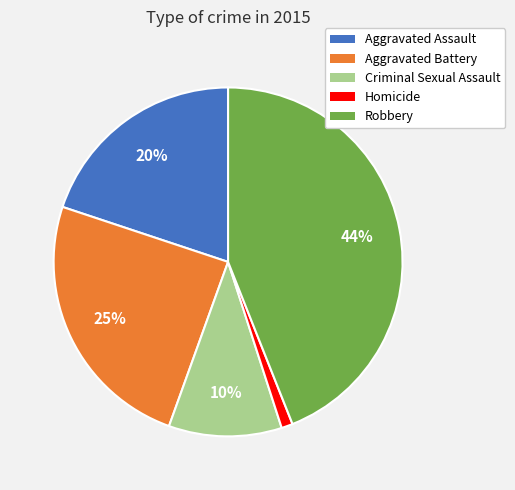

Which category has the smallest portion of the pie?

Homicide